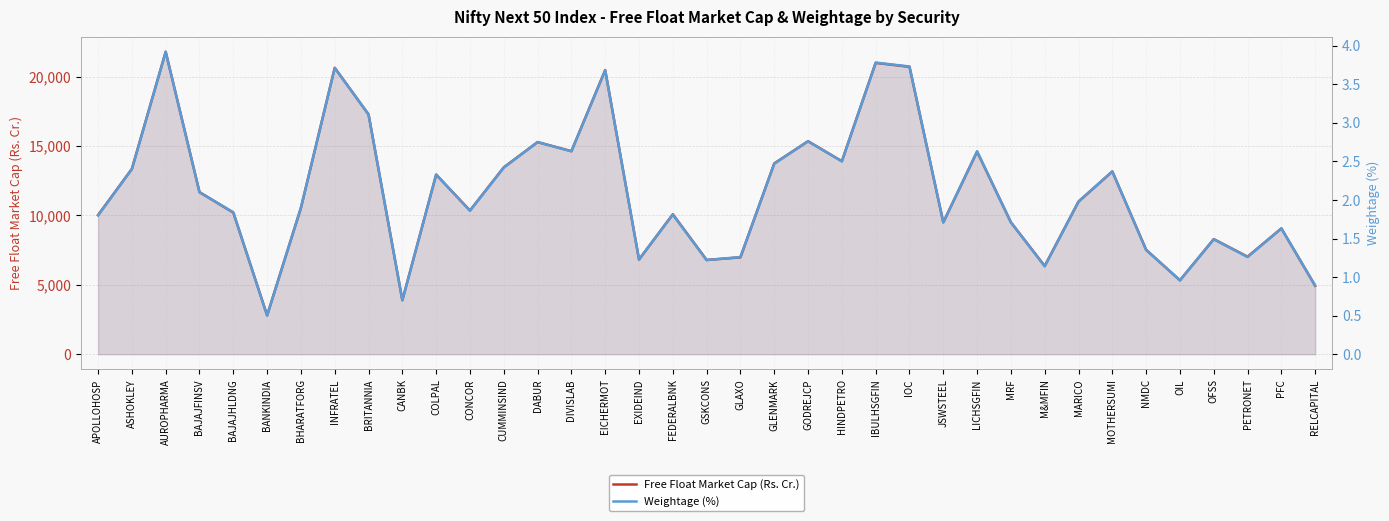

Which series changed the most between BAJAJFINSV and COLPAL?

Free Float Market Cap (Rs. Cr.)